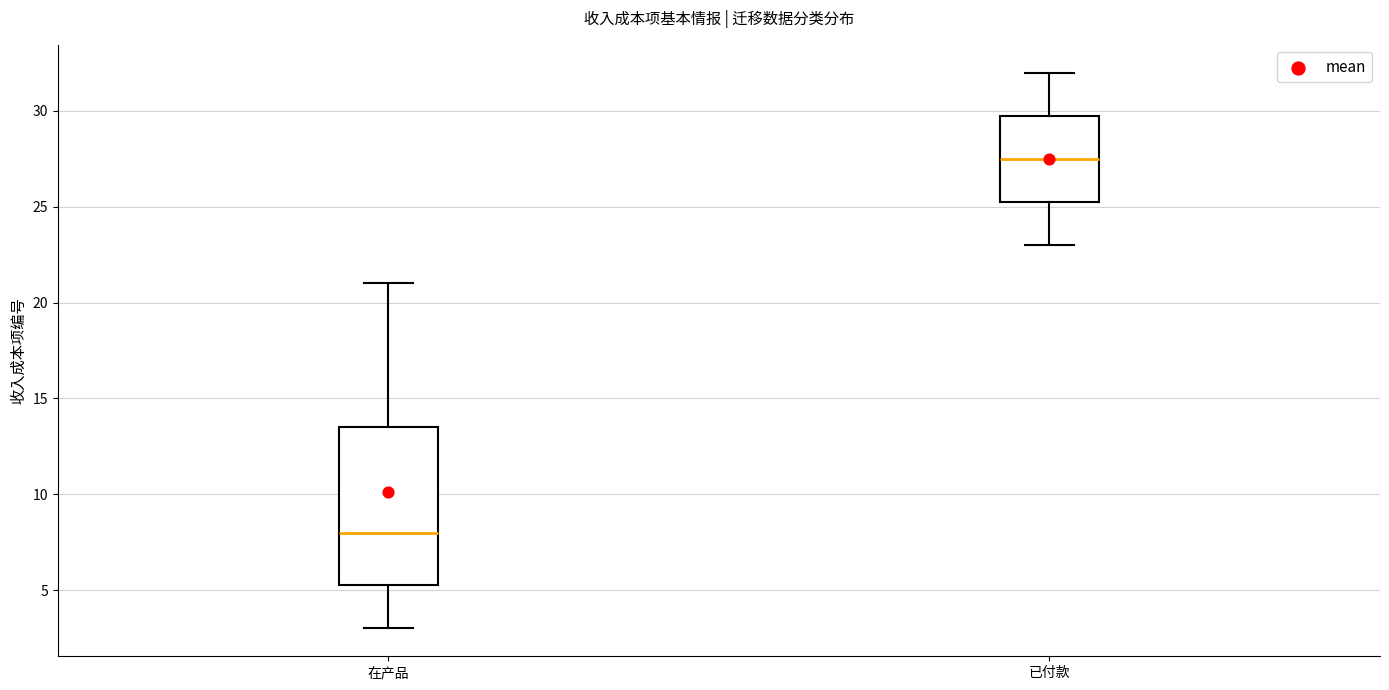

Where is the upper edge of the box for 已付款 on the y-axis? The values are not printed on the chart, so give them approximately, as read against the axis.

30.0